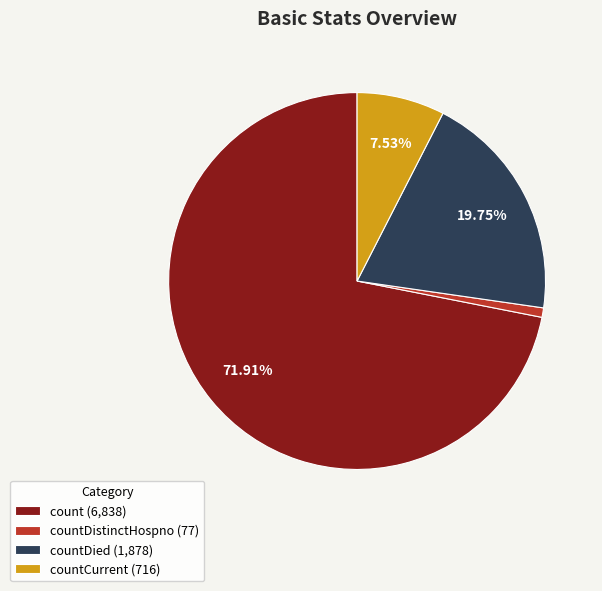

Approximately how many times larger is the value at countCurrent (716) compared to countDied (1,878)?

0.4